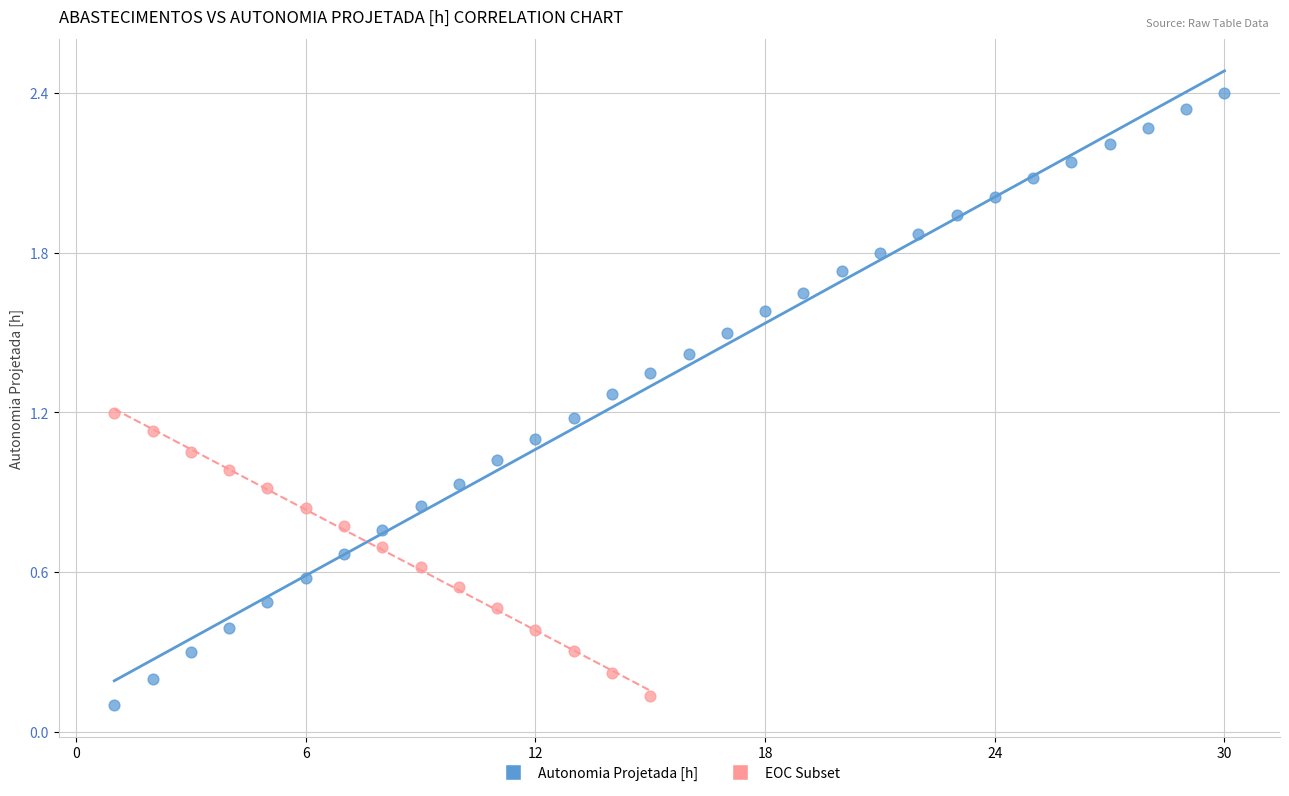

Which series contains the highest Y value?

Autonomia Projetada [h]